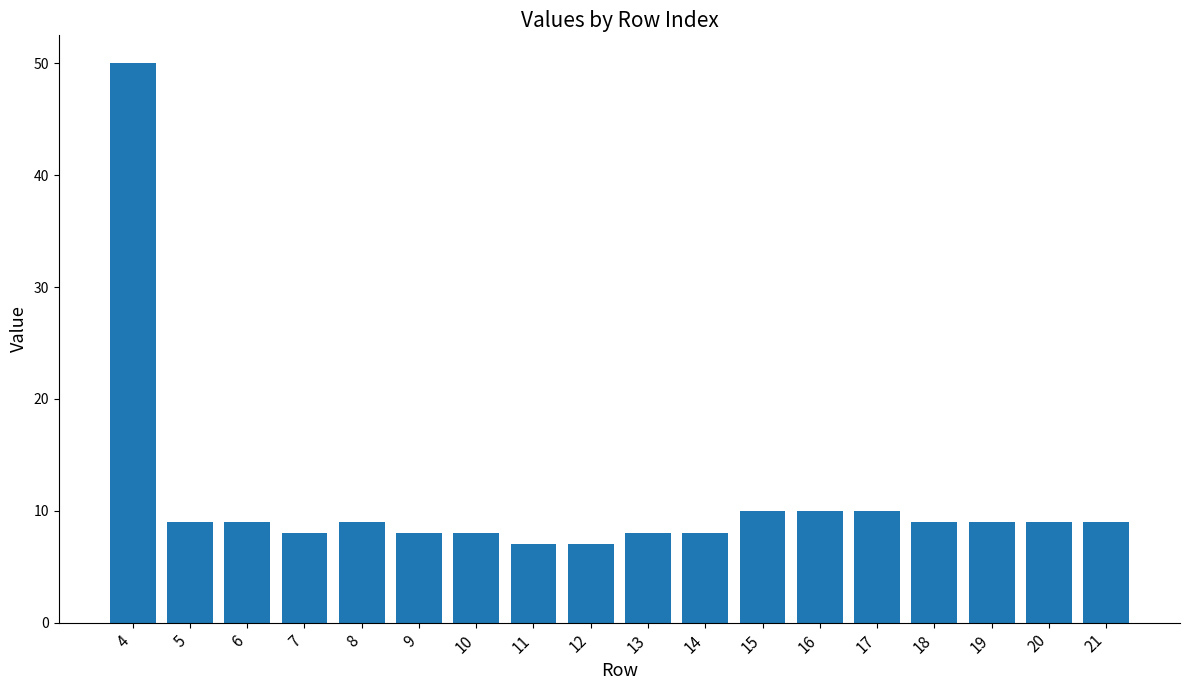

What is the change in value from 14 to 17?

+2